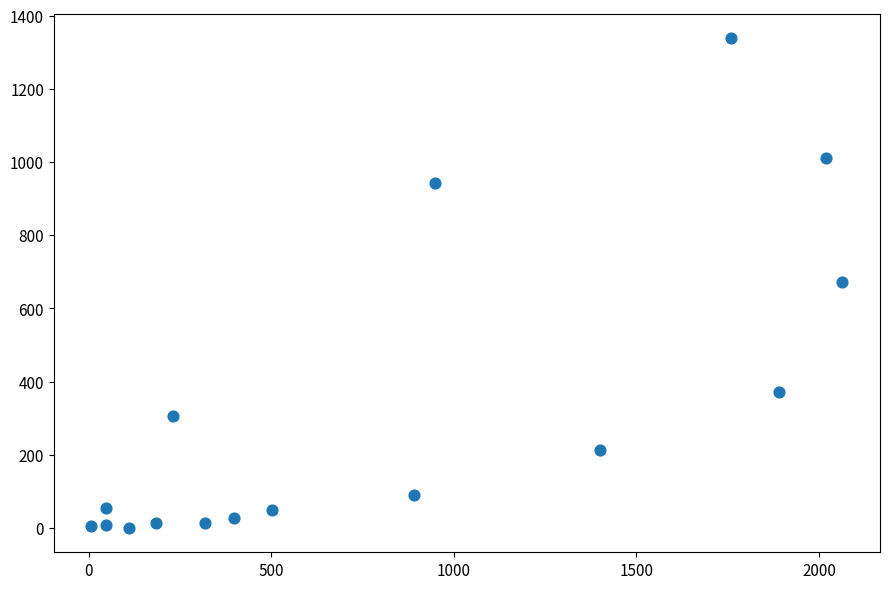

What is the range of X values (max minus min)?

2057